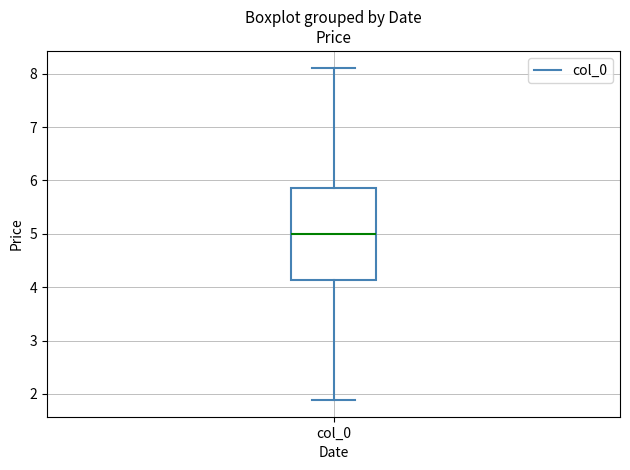

Read this box plot against the y-axis: the position of the median line, the range covered by the box, and the ends of both whiskers. The values are not printed on the chart, so give them approximately, as read against the axis.

median 5.0, box 4.1 to 5.9, whiskers 1.9 to 8.1